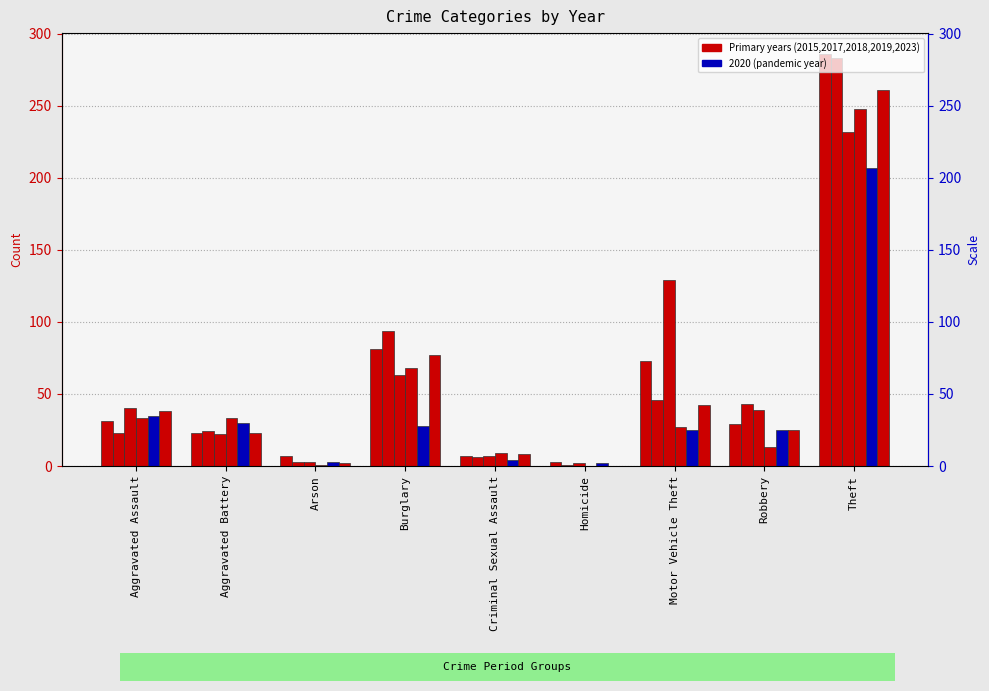

True or false: 2019 has a value of 13 at Robbery.

True